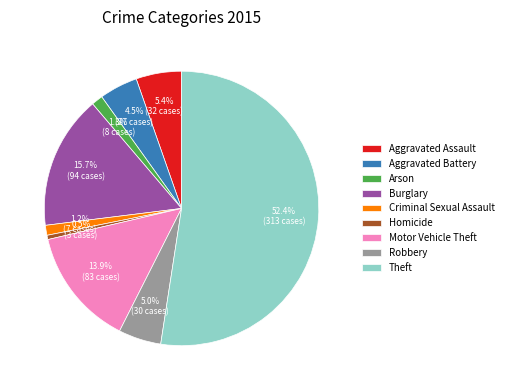

Combined, what portion of the pie is Aggravated Battery and Theft?

57.0%